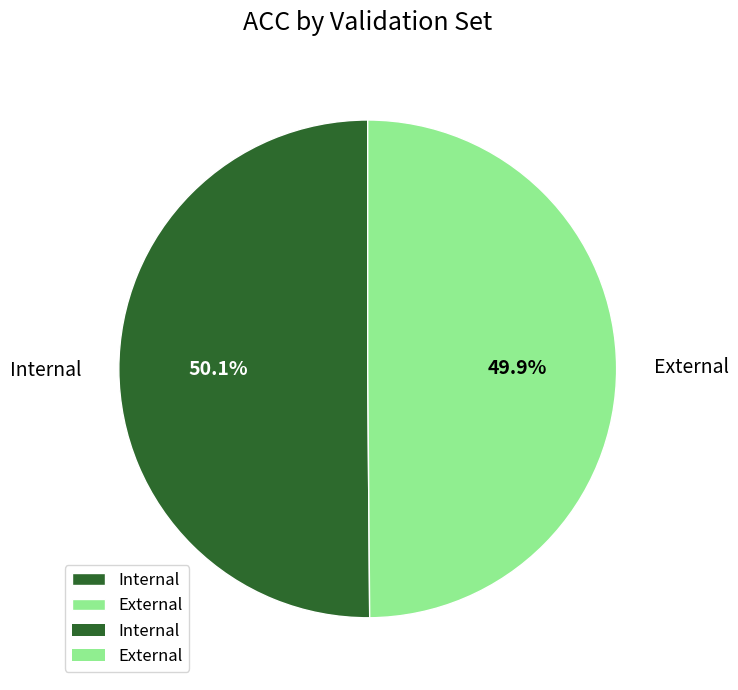

What percentage is the Internal slice, to the nearest percent?

50%